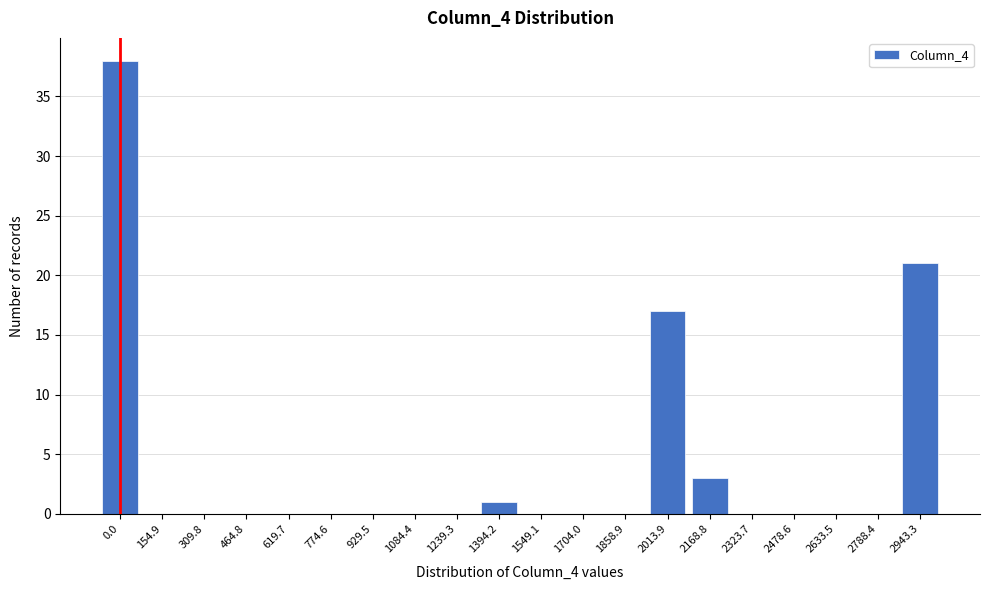

Reading left to right, list all the values displayed in this chart.

0.0=38	154.9=0	309.8=0	464.8=0	619.7=0	774.6=0	929.5=0	1084.4=0	1239.3=0	1394.2=1	1549.1=0	1704.0=0	1858.9=0	2013.9=17	2168.8=3	2323.7=0	2478.6=0	2633.5=0	2788.4=0	2943.3=21